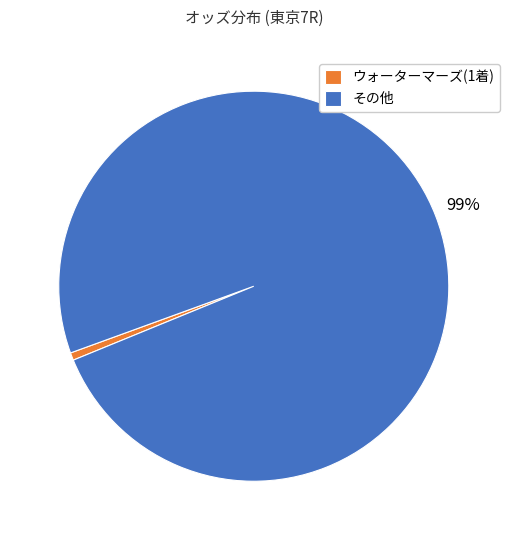

Which has a higher value, その他 or ウォーターマーズ(1着)?

その他